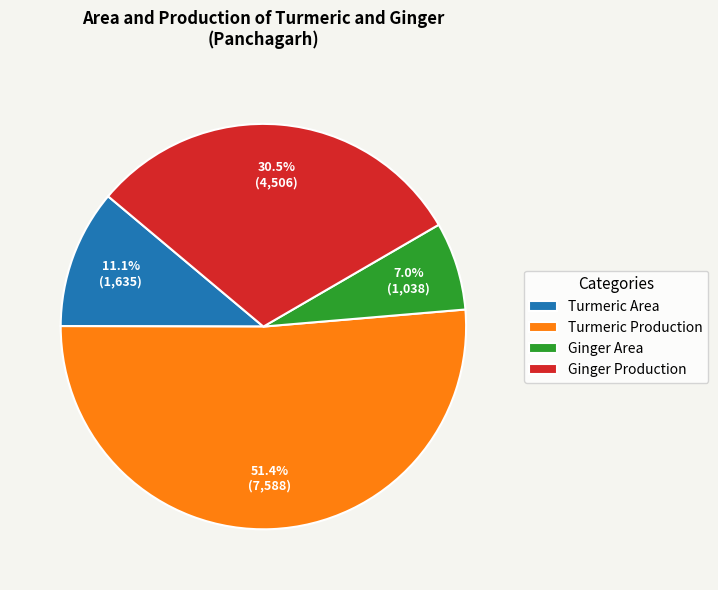

To the nearest percent, what percentage of the pie is Turmeric Production?

51%